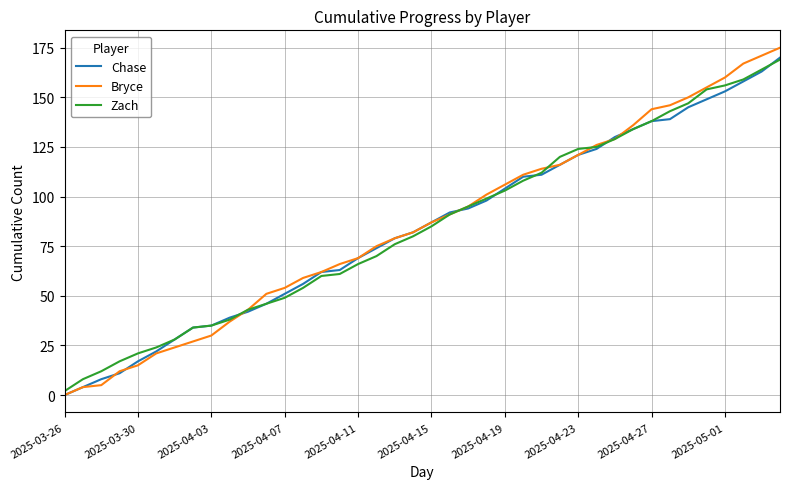

True or false: Chase and Zach cross at least once.

True